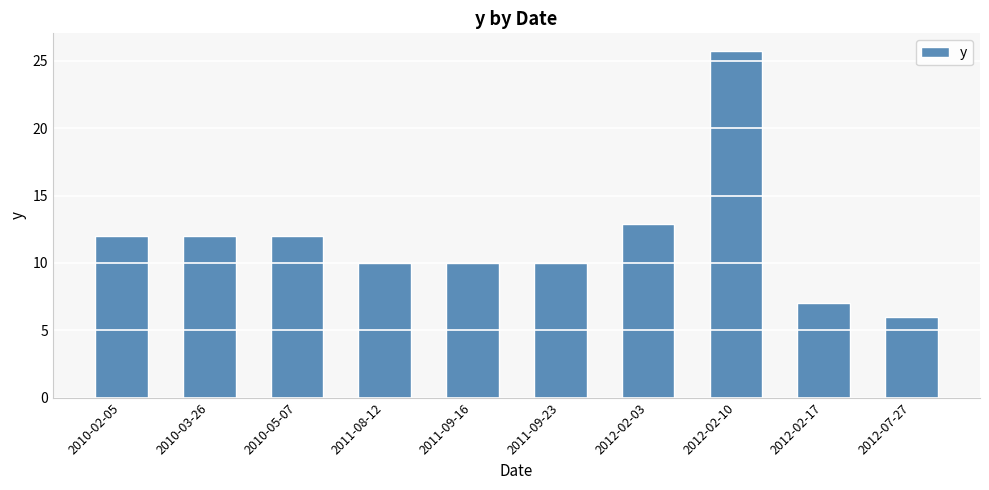

At which label is the value closest to 15?

2012-02-03